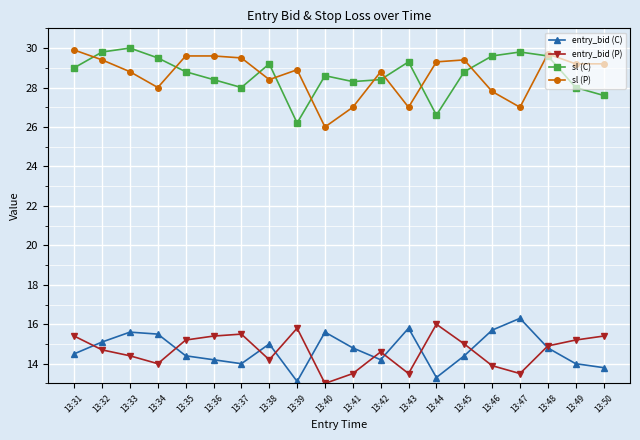

What is the lowest value of the entry_bid (P) series?

13.0